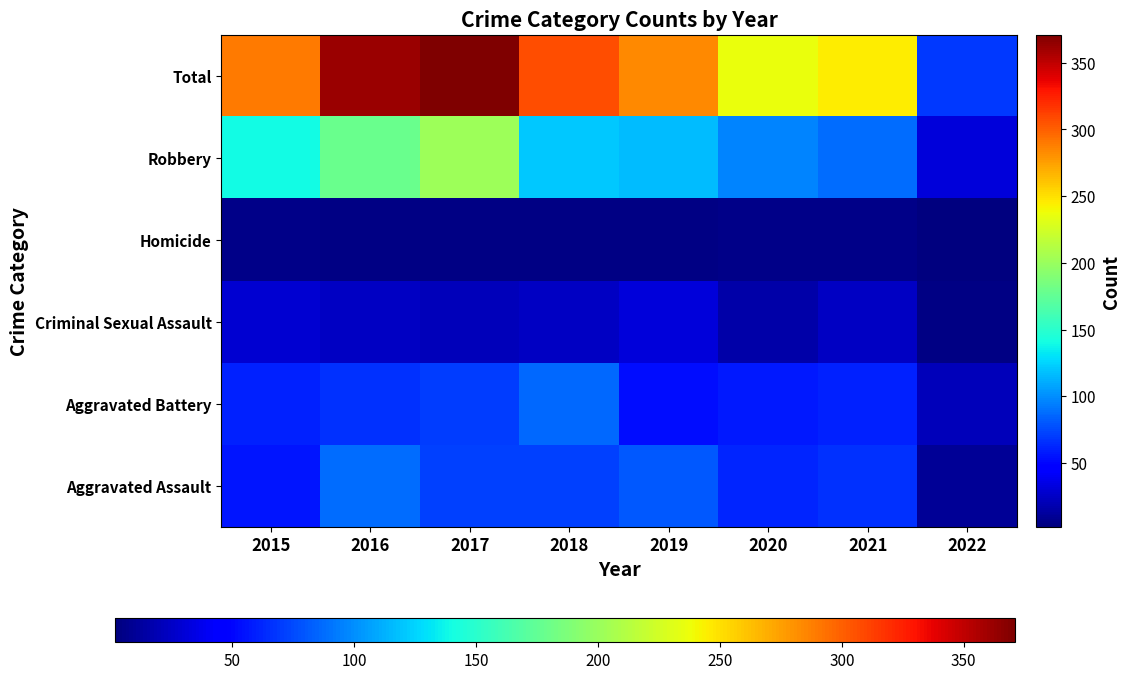

Reading left to right, list all the values displayed in this chart.

Aggravated Assault: 2015=56	2016=88	2017=72	2018=72	2019=80	2020=62	2021=66	2022=10
Aggravated Battery: 2015=60	2016=66	2017=71	2018=86	2019=53	2020=57	2021=60	2022=22
Criminal Sexual Assault: 2015=29	2016=25	2017=22	2018=24	2019=31	2020=15	2021=25	2022=4
Homicide: 2015=5	2016=4	2017=4	2018=4	2019=4	2020=5	2021=6	2022=2
Robbery: 2015=139	2016=178	2017=202	2018=121	2019=116	2020=97	2021=88	2022=31
Total: 2015=289	2016=361	2017=371	2018=307	2019=284	2020=236	2021=245	2022=69